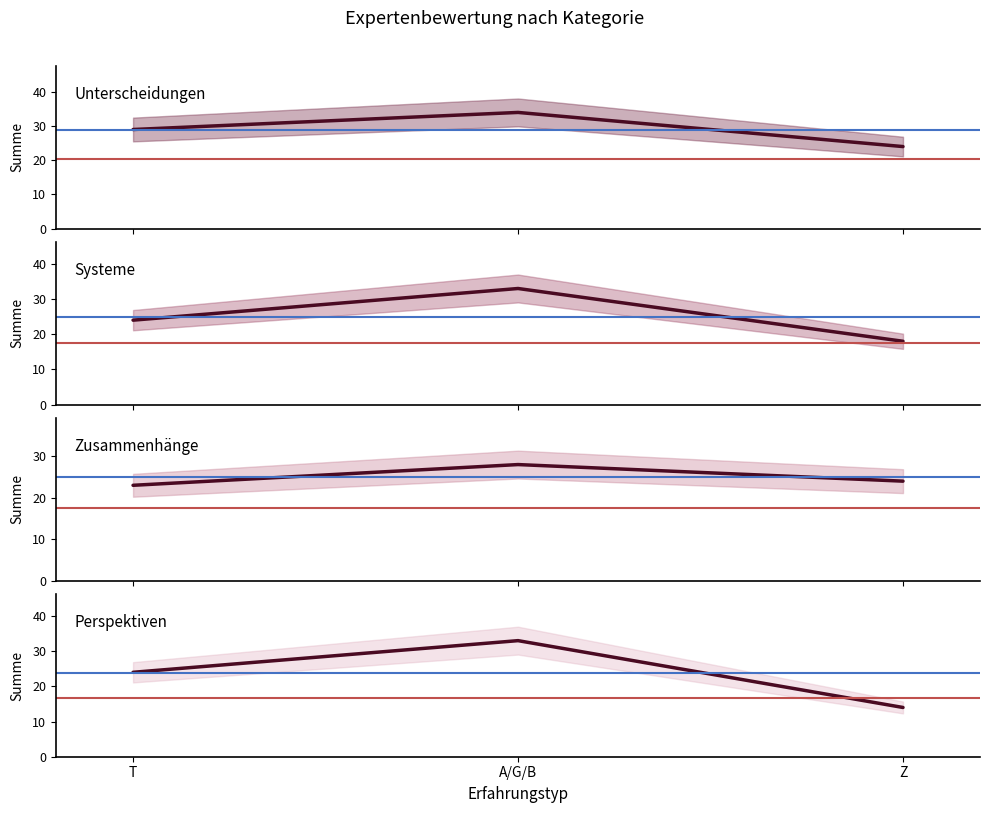

Which category has the highest value across all series?

A/G/B